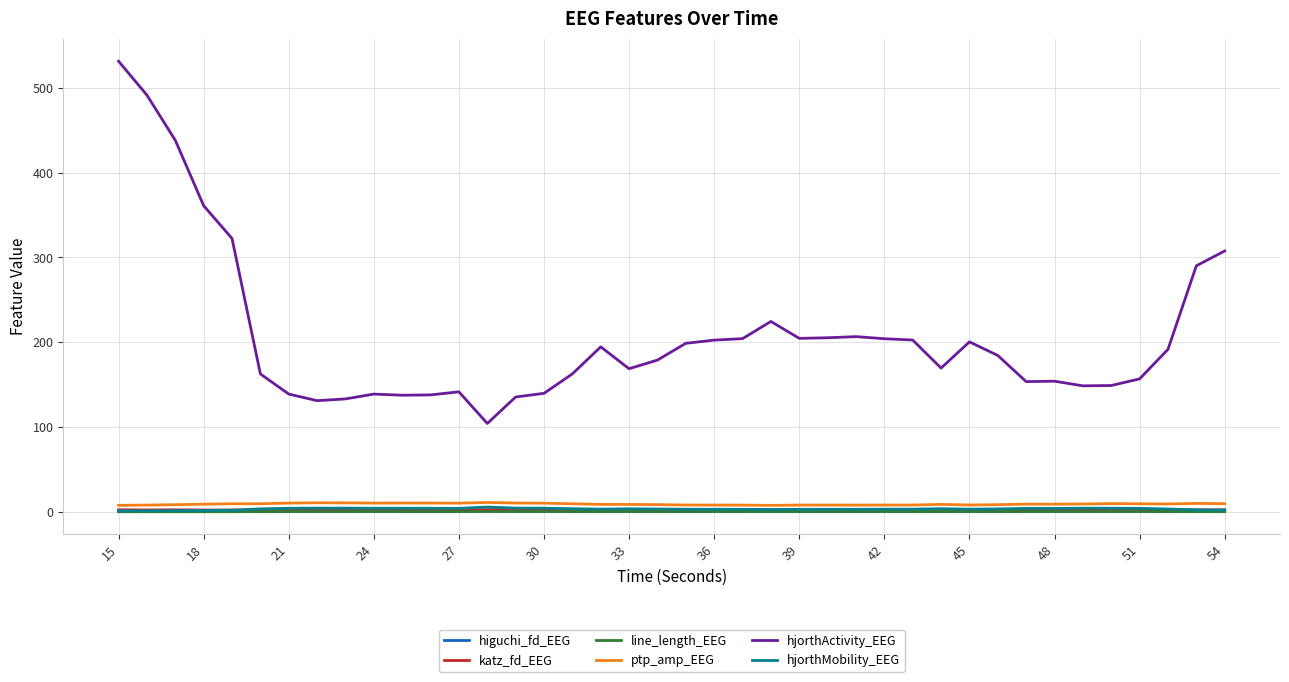

Count the higuchi_fd_EEG values in the range 1 to 2.

40